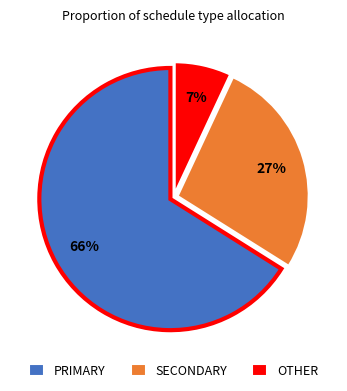

Rank the categories by value from lowest to highest.

OTHER, SECONDARY, PRIMARY